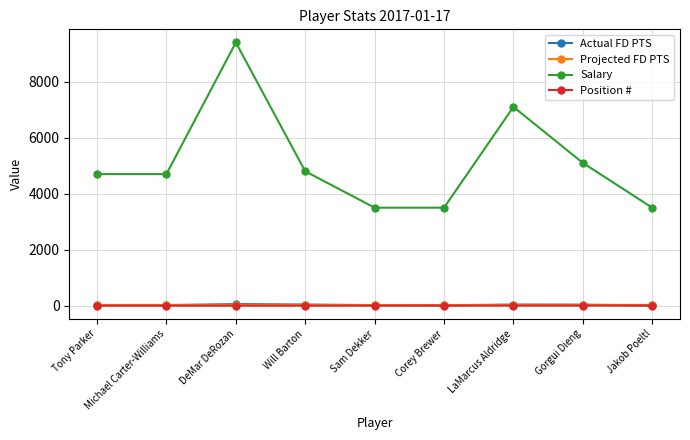

How many values in the Position # series are below 3?

4